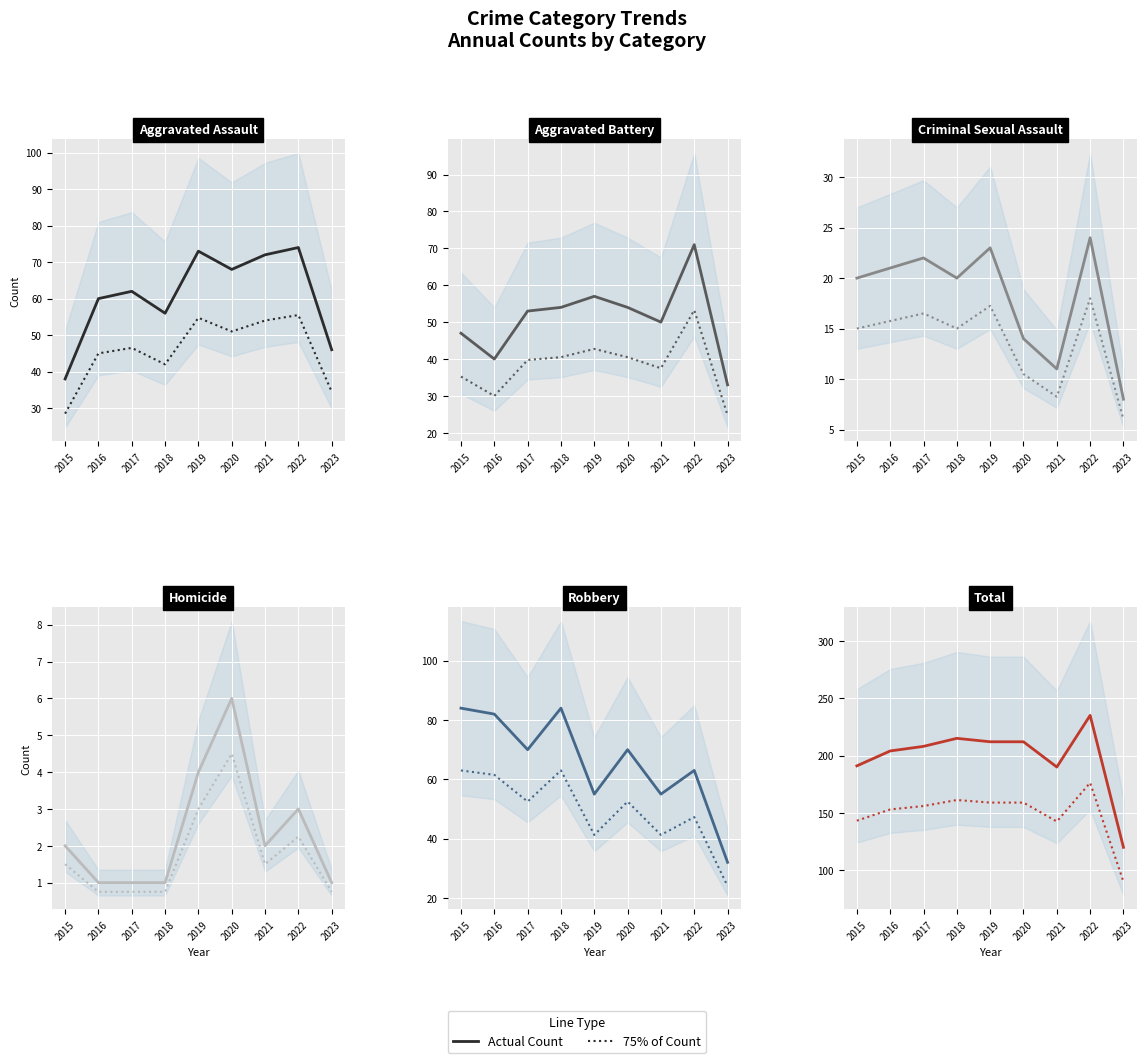

Which label corresponds to the largest value in the chart?

2022